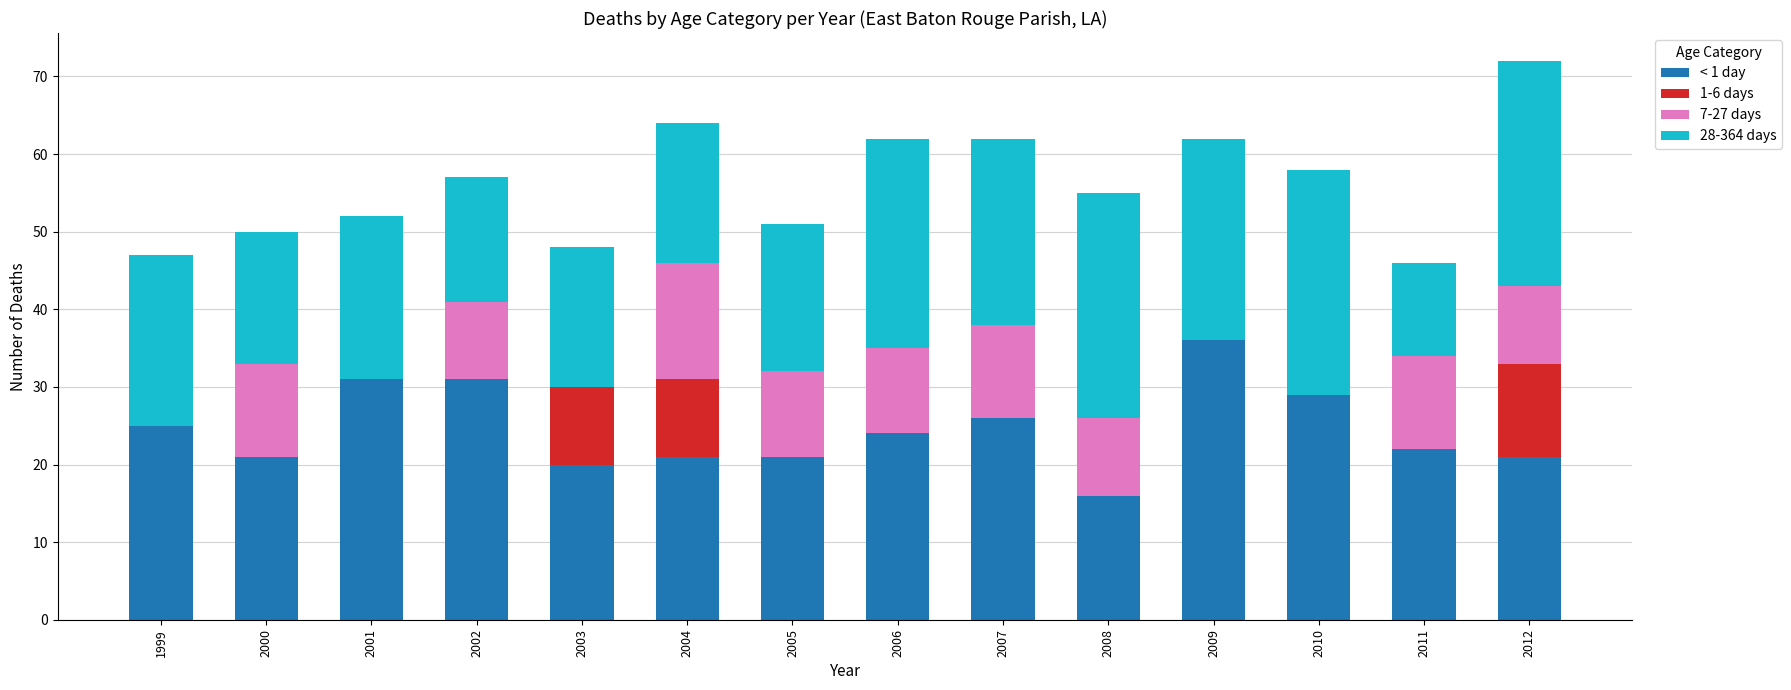

What is the total value across all series at 2002?

57